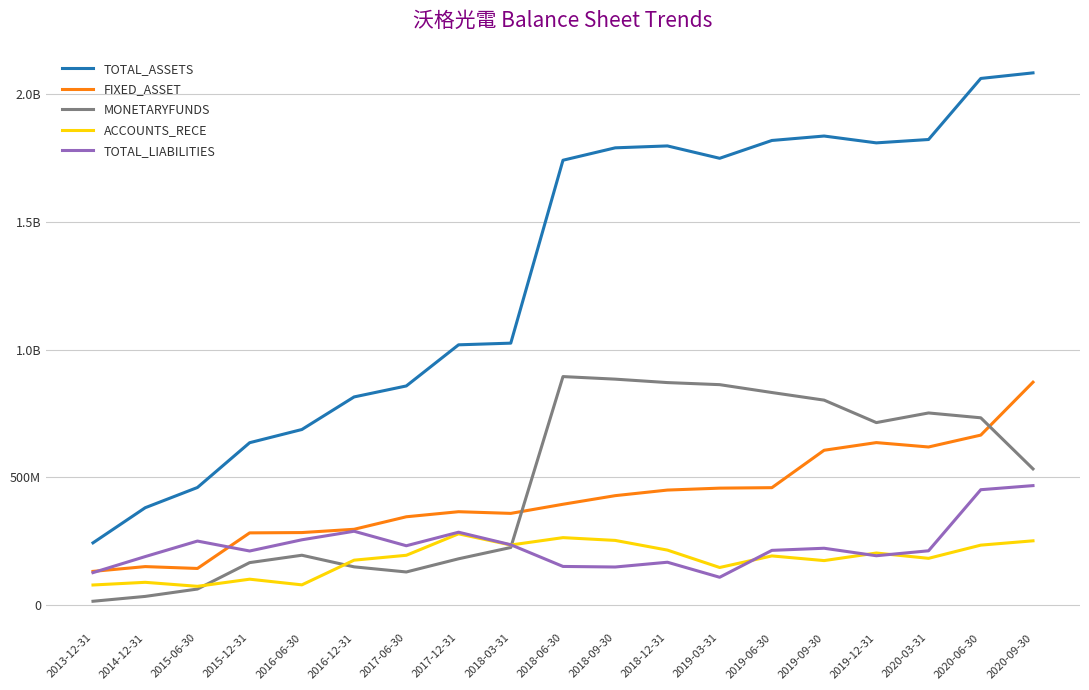

What is the label of the 18th point from the right?

2014-12-31